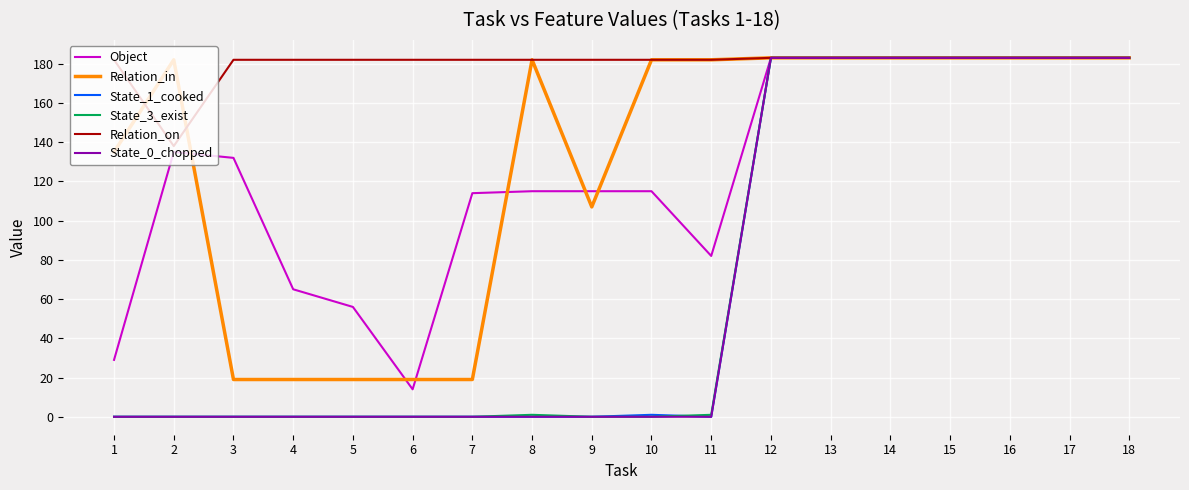

Is it true that State_1_cooked equals 58 at 11?

False